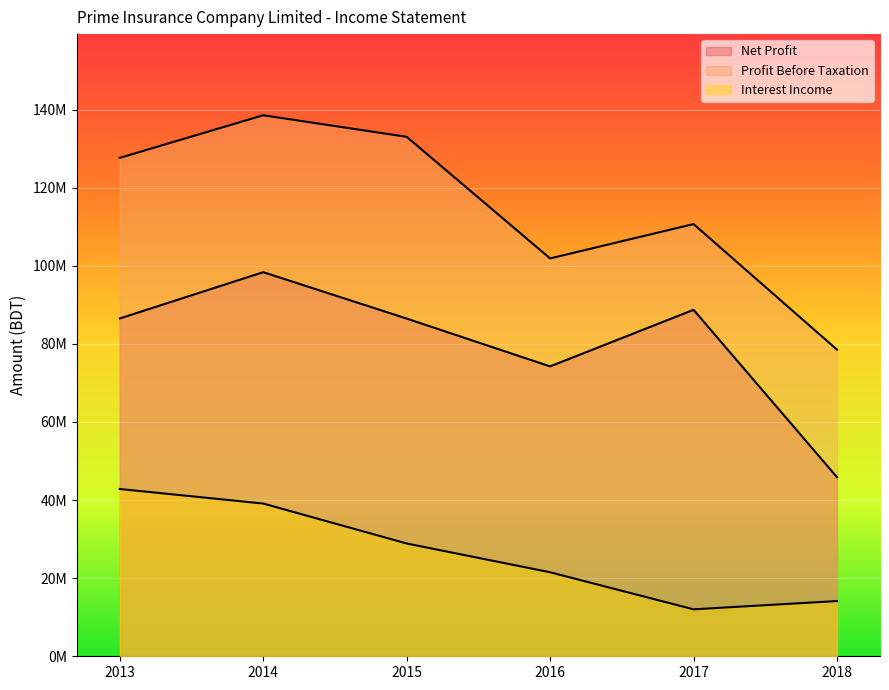

Rank the series by their average value, from lowest to highest.

Interest Income, Net Profit, Profit Before Taxation